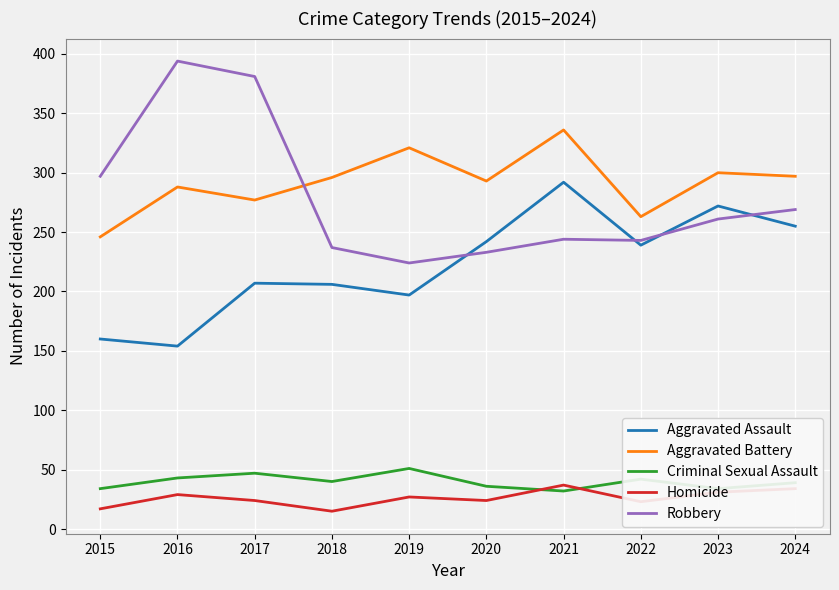

What is the sum of the Criminal Sexual Assault values at 2022 and 2023?

76